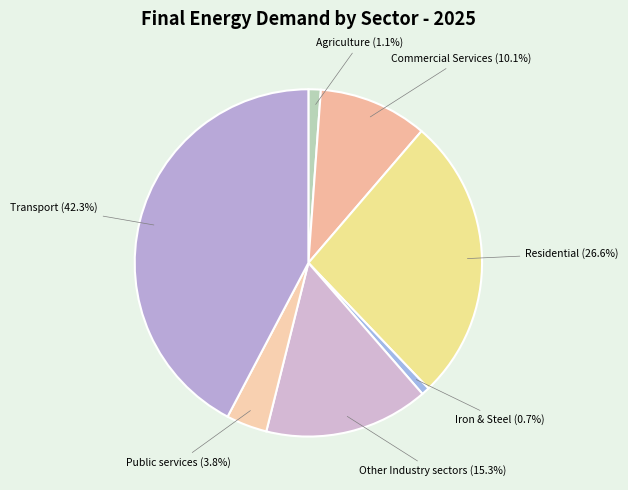

To the nearest percent, what percentage of the pie is Public services?

4%